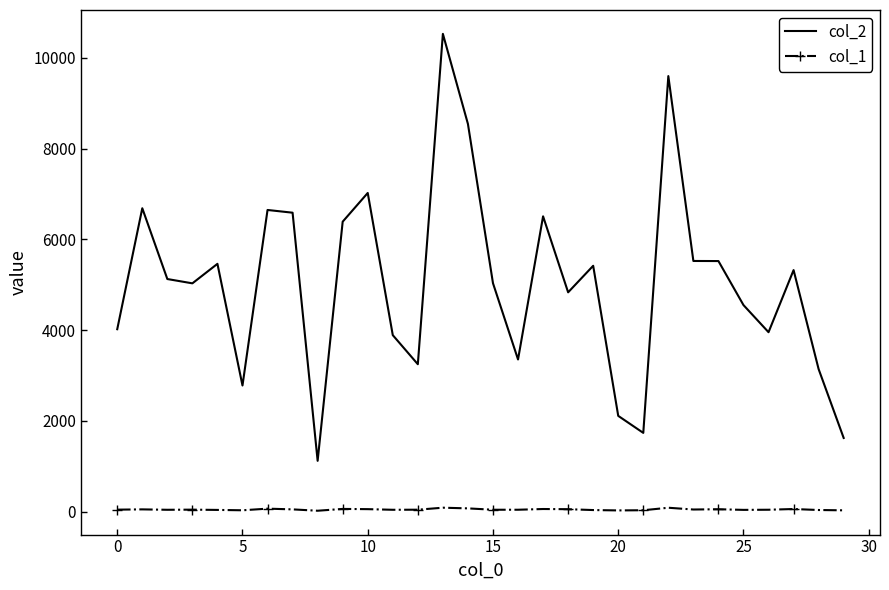

Which series has the largest range (max minus min)?

col_2